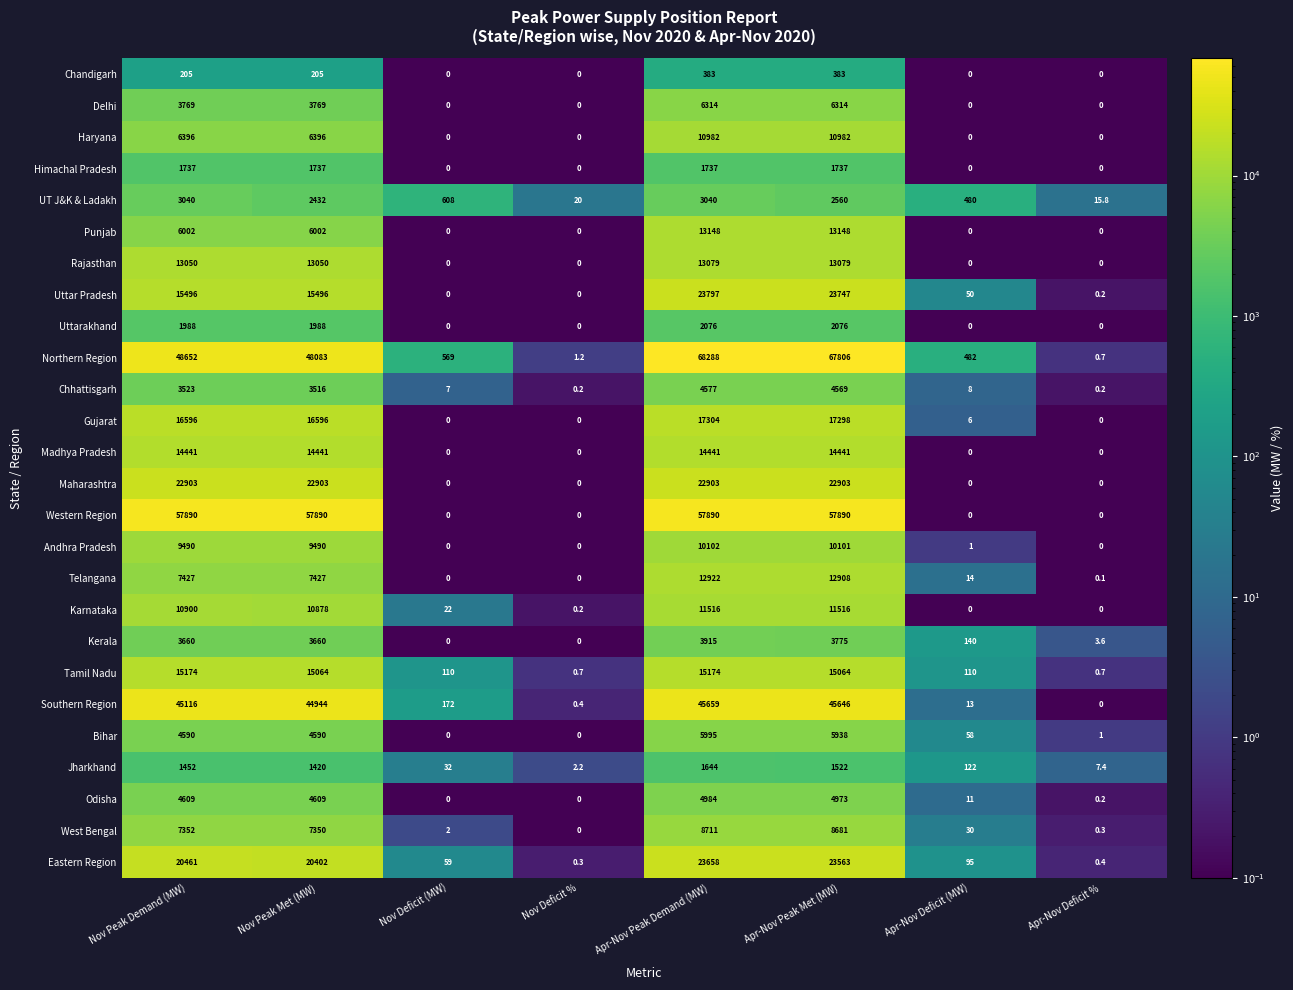

How many data points in Gujarat are less than 16596?

4